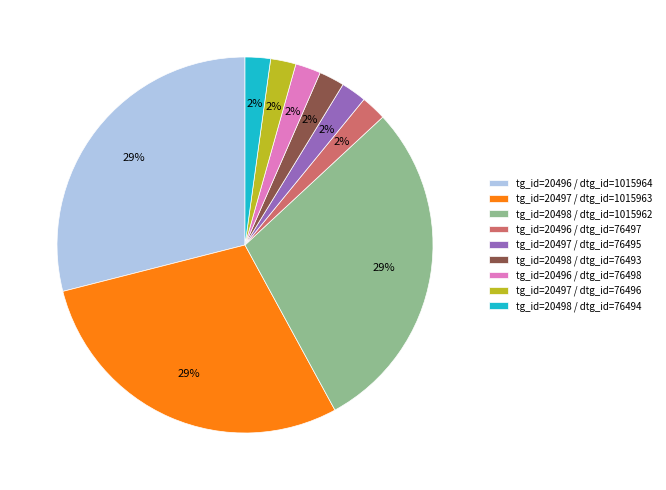

What is the ratio of the value at tg_id=20497 / dtg_id=76495 to the value at tg_id=20496 / dtg_id=76498?

1.0